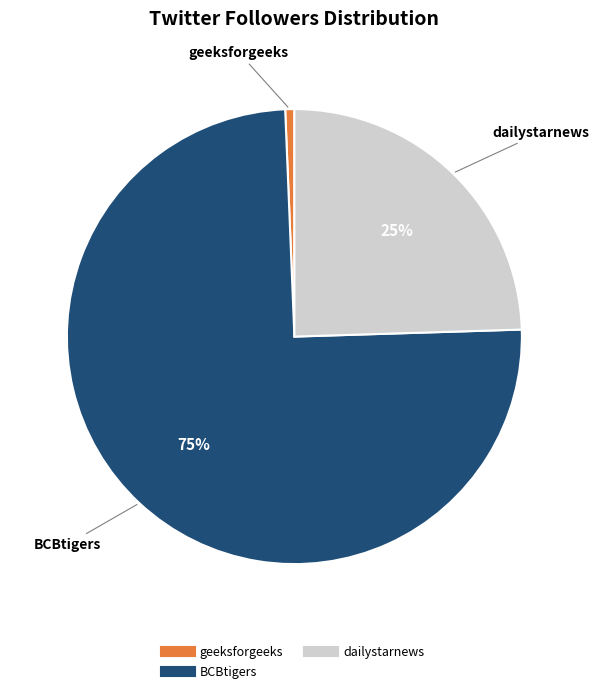

To the nearest percent, what is the average slice percentage?

33%